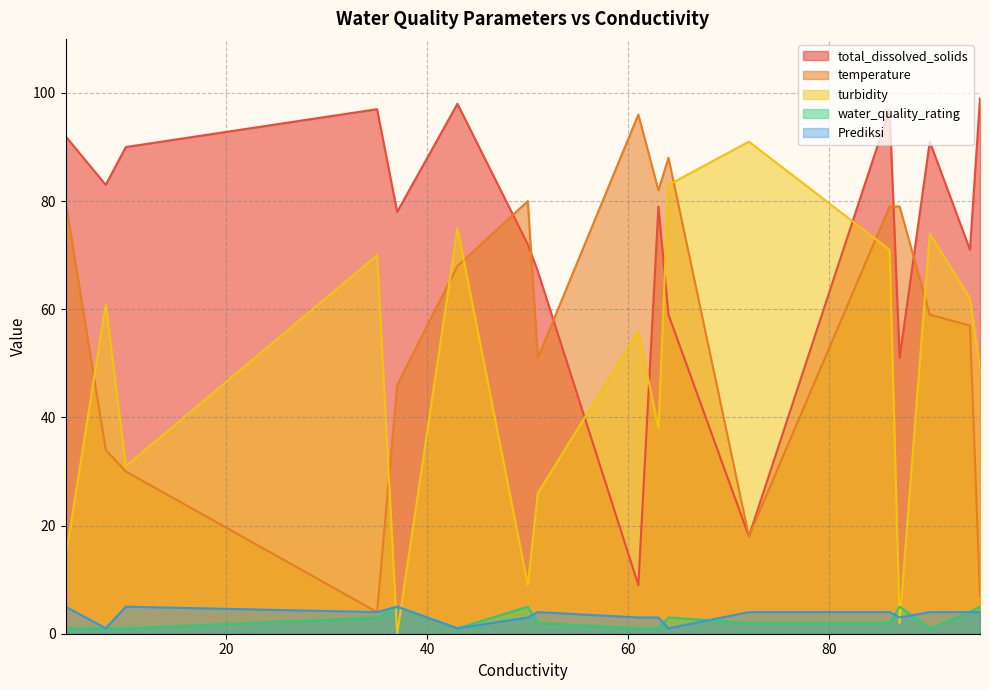

In turbidity, how many points are lower than both neighbors (excluding endpoints)?

5